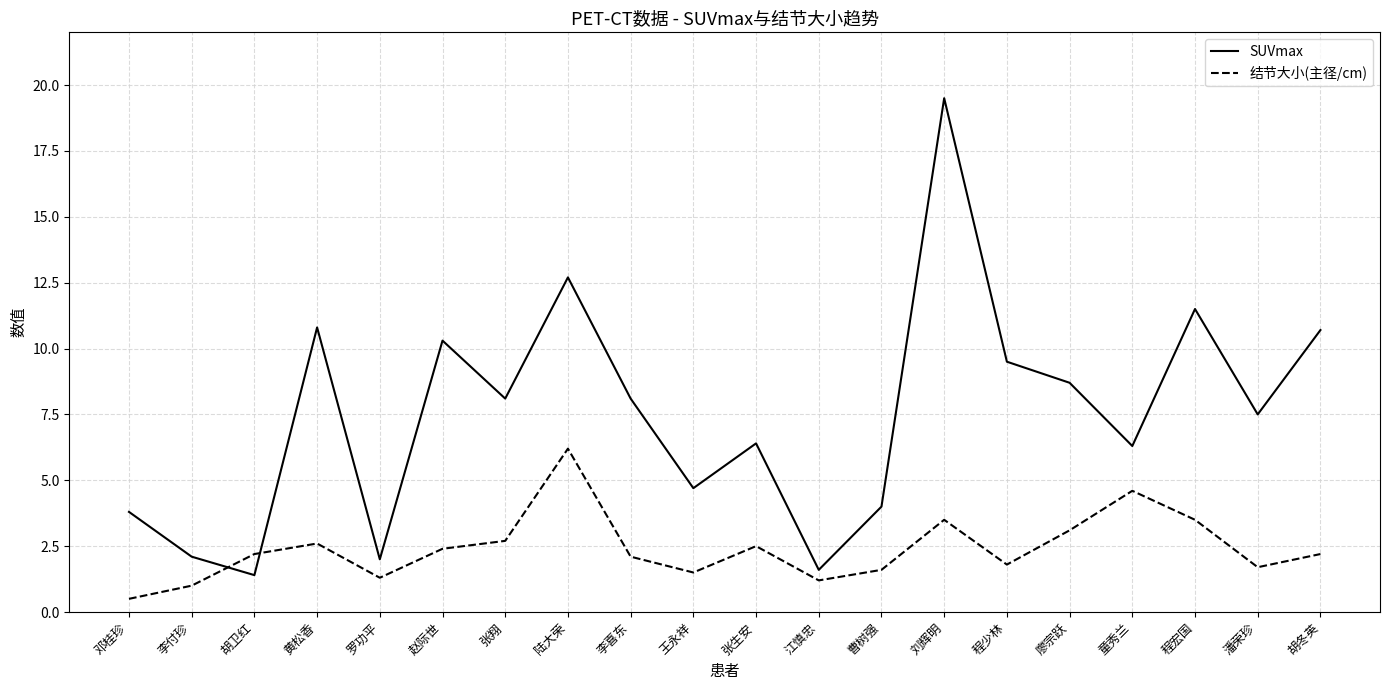

Between 曹树强 and 廖宗跃, which series saw the biggest shift?

SUVmax